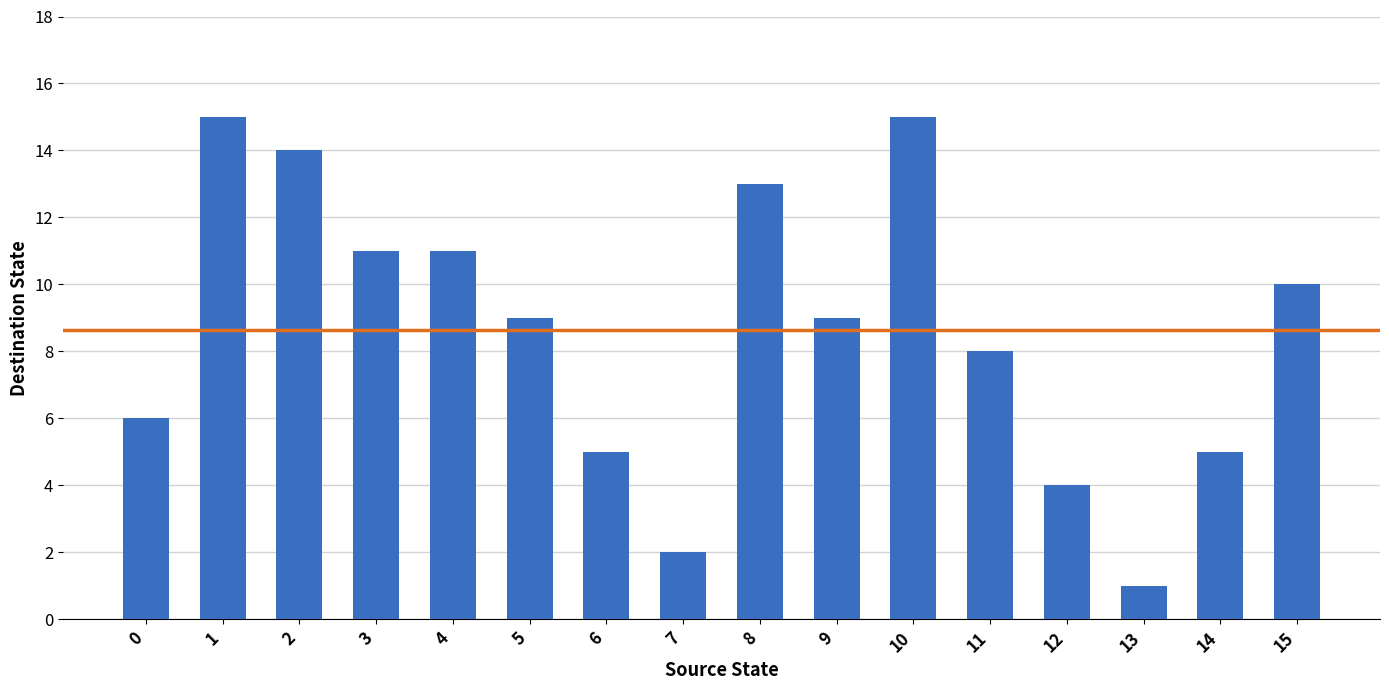

Where does the data first go above 9?

1